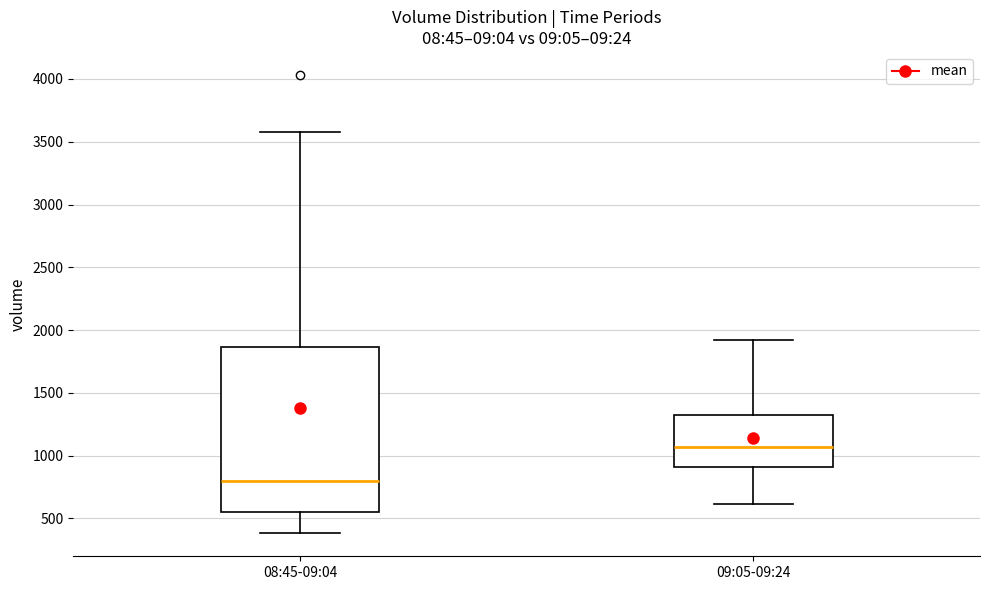

Where does the median line of the box for 09:05-09:24 sit on the y-axis? The values are not printed on the chart, so give them approximately, as read against the axis.

1050